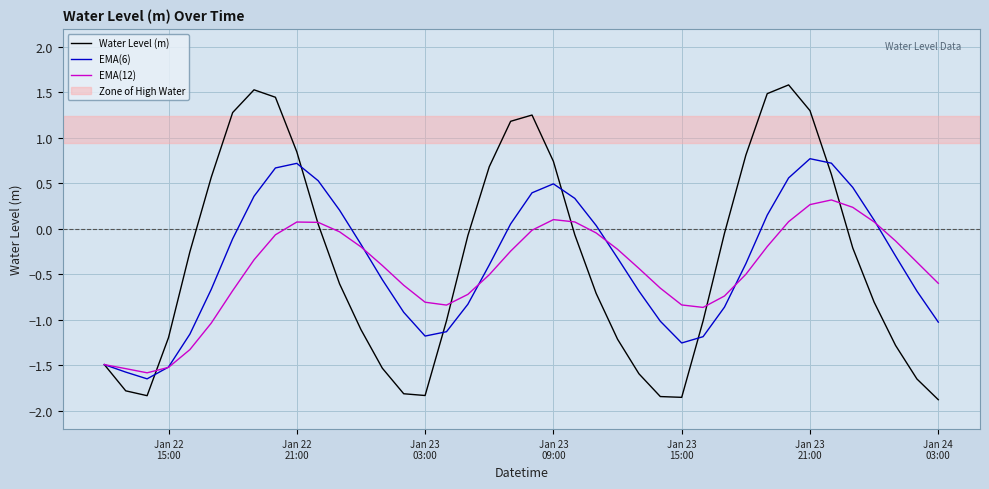

Which series has the largest range (max minus min)?

Water Level (m)